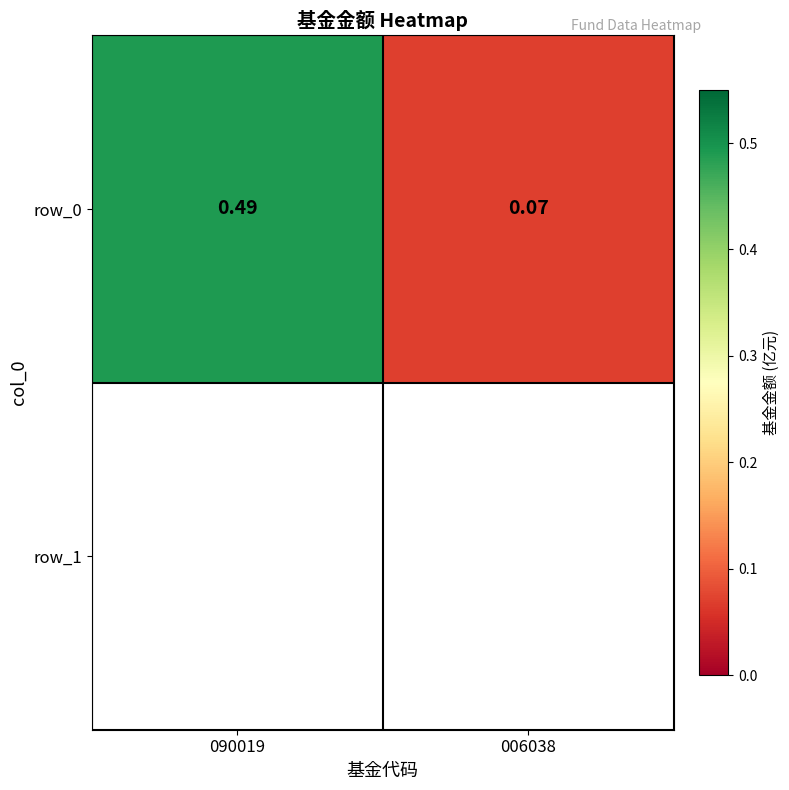

True or false: the data shows 0.1 at 006038.

True